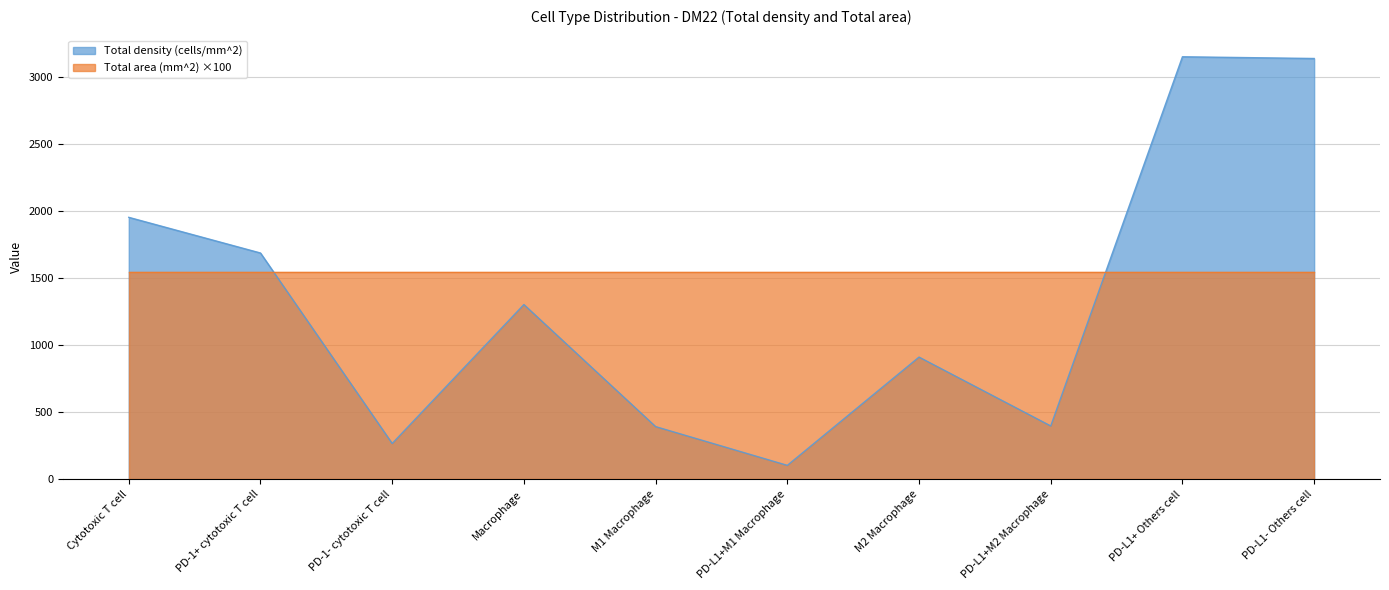

Is it true that the value at PD-L1+M2 Macrophage is 612.4?

False